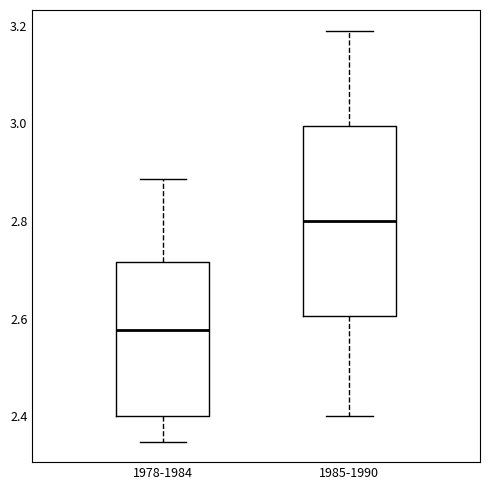

Where is the upper edge of the box for 1978-1984 on the y-axis? The values are not printed on the chart, so give them approximately, as read against the axis.

2.72